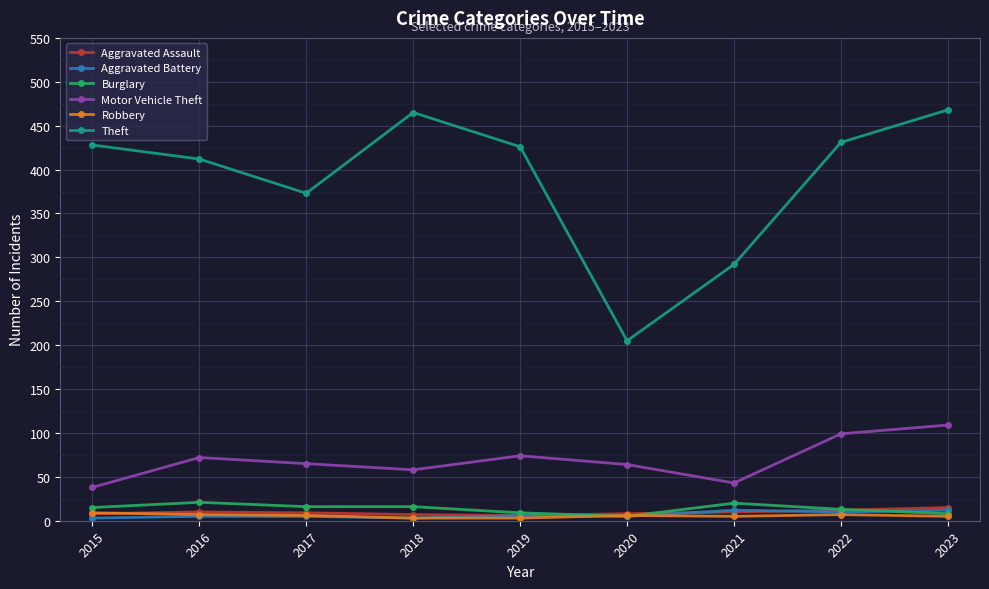

At how many categories does at least one series exceed 149?

9